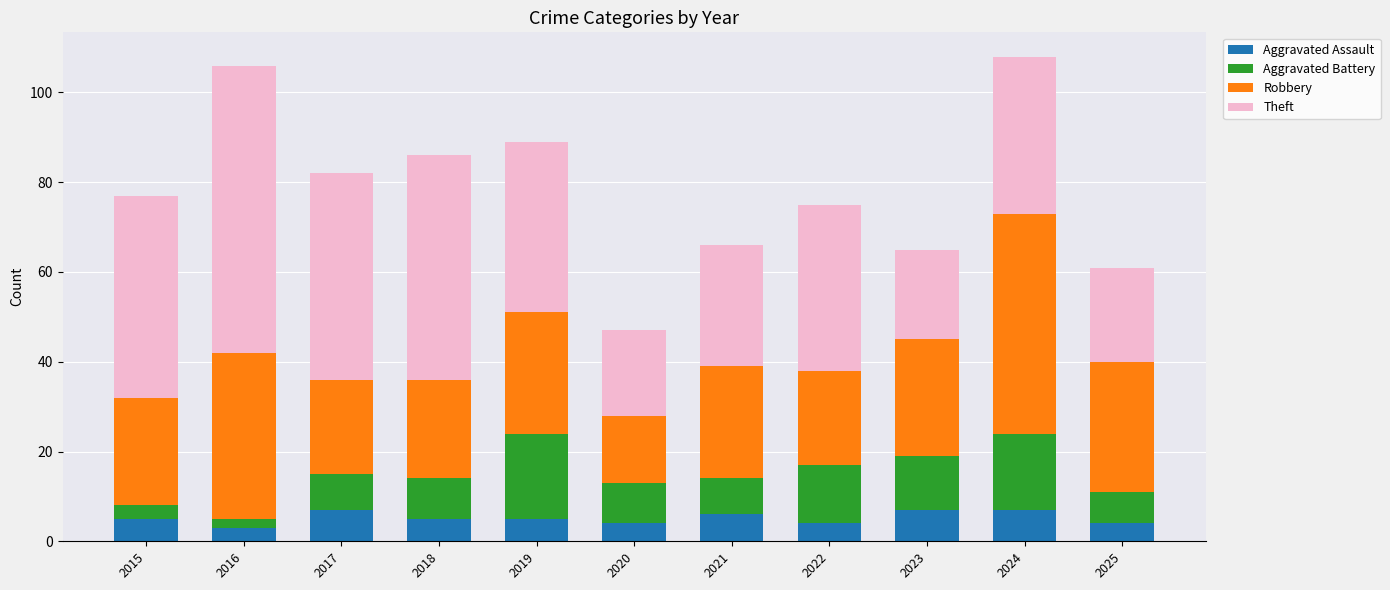

How many categories are shown in the chart?

11